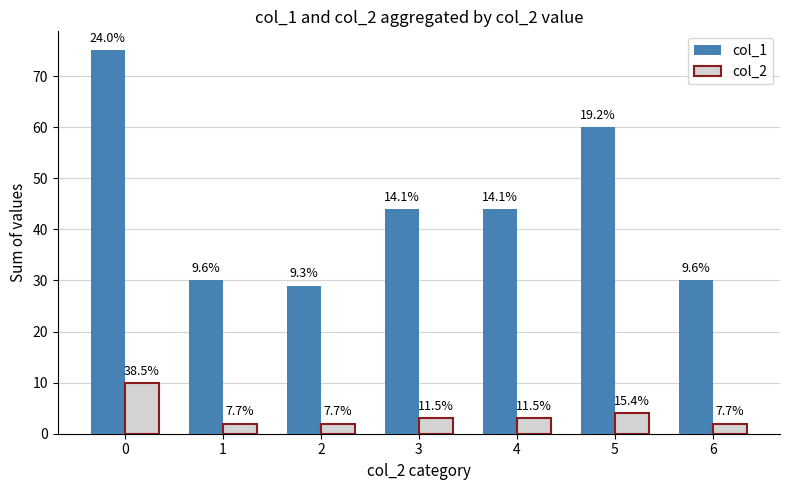

Does the chart contain any negative values?

No